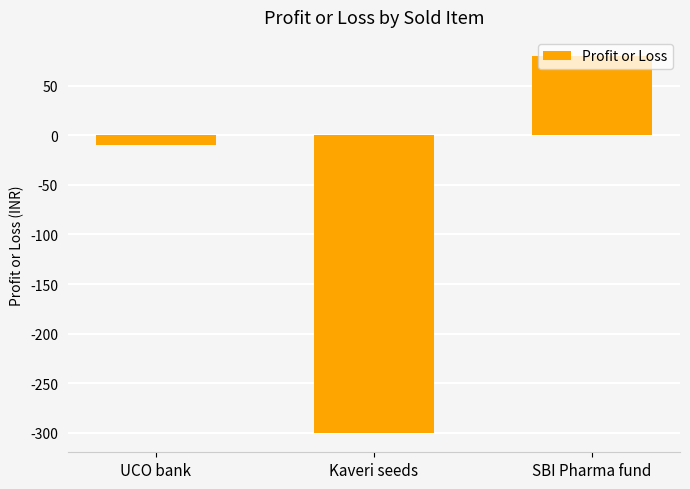

How many data points are above -9?

1